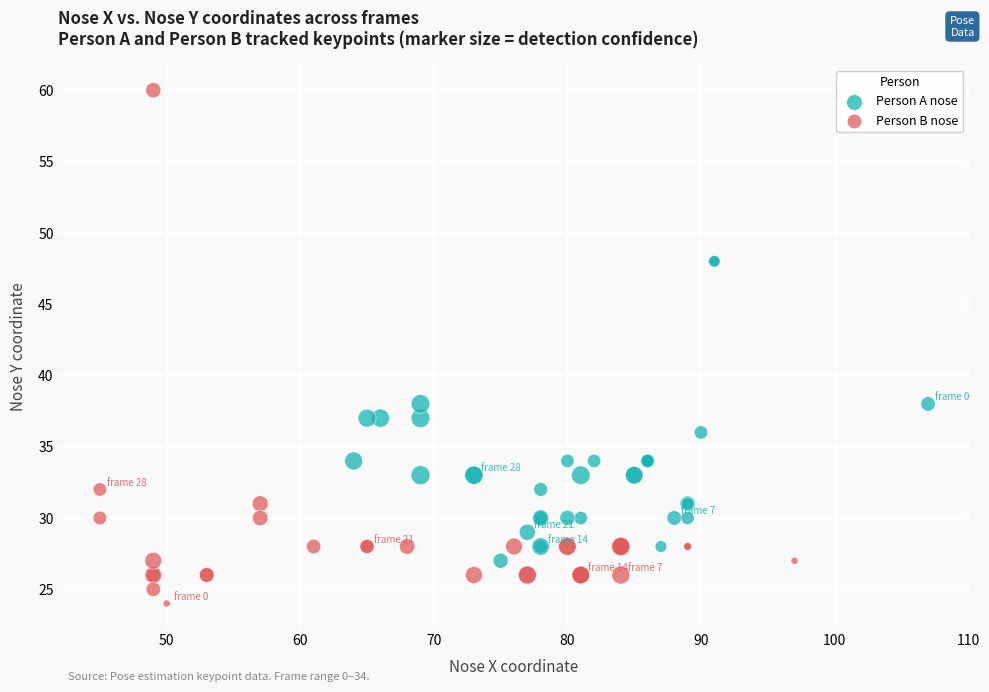

Which series has the largest Y range (max minus min)?

Person B nose